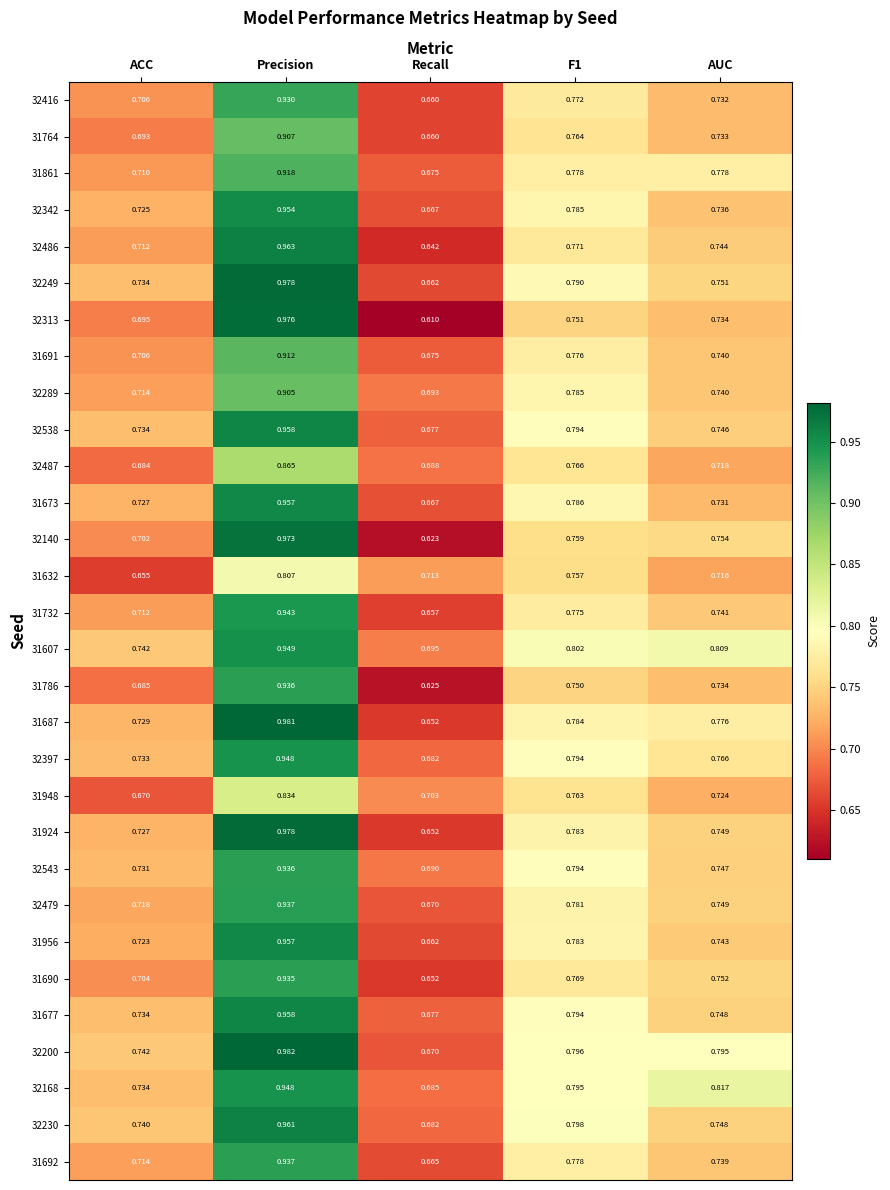

Which category has the highest value across all series?

Precision